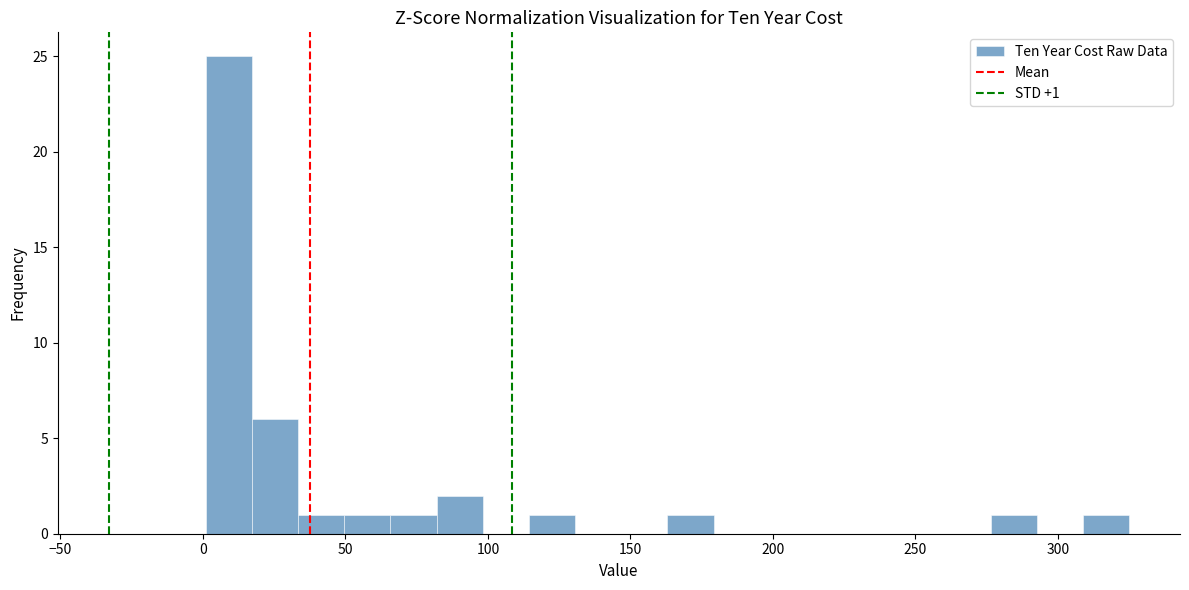

Read against the x-axis, roughly where is the centre of the tallest bar?

10